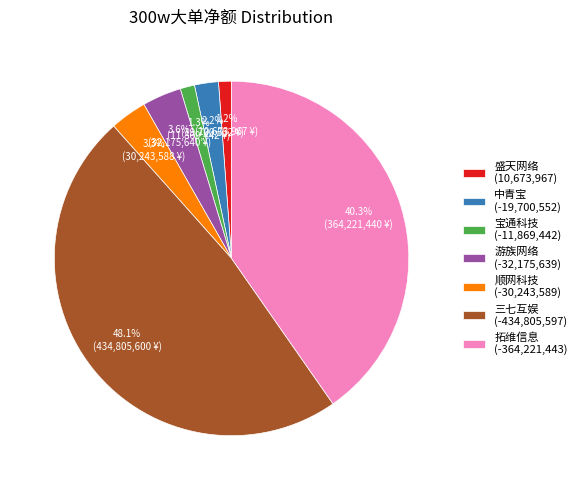

Which slice is the largest?

三七互娱 (-434,805,597)